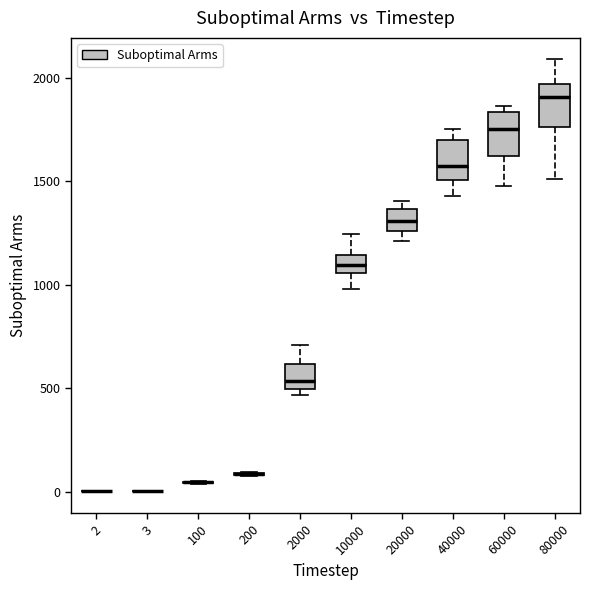

Reading left to right, transcribe this box plot: for each box, give where its median line is, the range the box spans, and where its two whiskers end, as read against the y-axis. The values are not printed on the chart, so give them approximately, as read against the axis.

2: box collapsed to a line at 0, whiskers 0 to 0
3: box collapsed to a line at 0, whiskers 0 to 0
100: box collapsed to a line at 50, whiskers 50 to 50
200: box collapsed to a line at 100, whiskers 100 to 100
2000: median 550, box 500 to 600, whiskers 450 to 700
10000: median 1100, box 1050 to 1150, whiskers 1000 to 1250
20000: median 1300, box 1250 to 1350, whiskers 1200 to 1400
40000: median 1600, box 1500 to 1700, whiskers 1450 to 1750
60000: median 1750, box 1650 to 1850, whiskers 1500 to 1850 (just above the box's upper edge)
80000: median 1900, box 1750 to 1950, whiskers 1500 to 2100